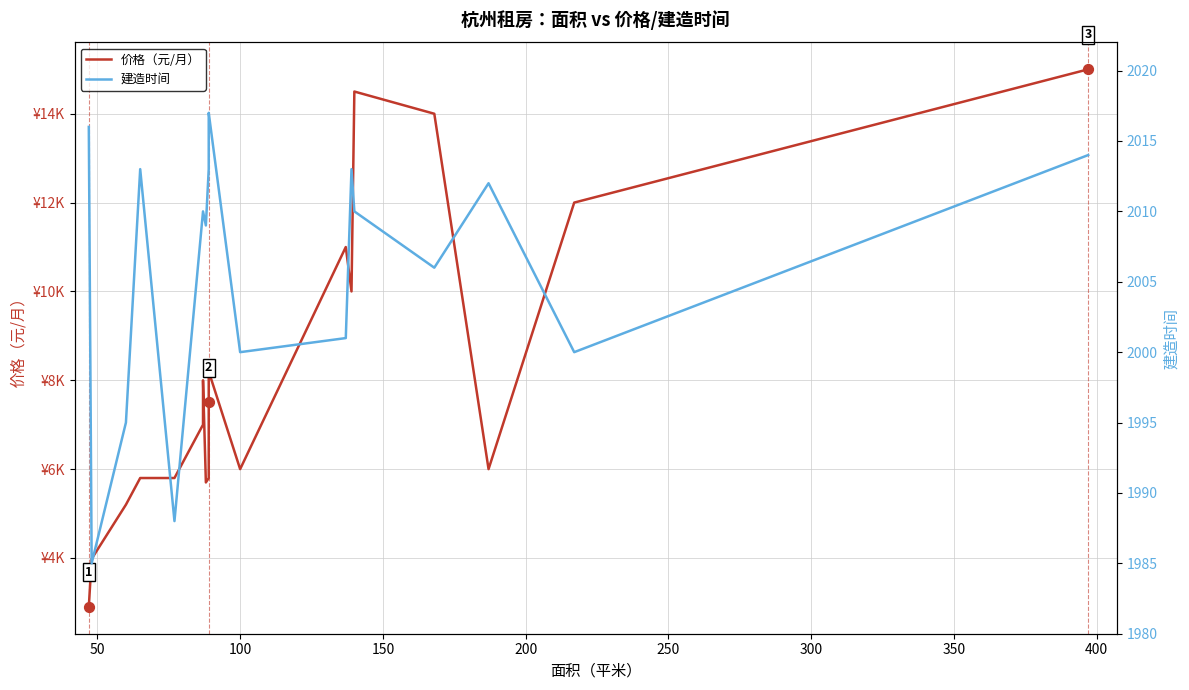

What are all the series names shown in the legend?

价格（元/月）, 建造时间